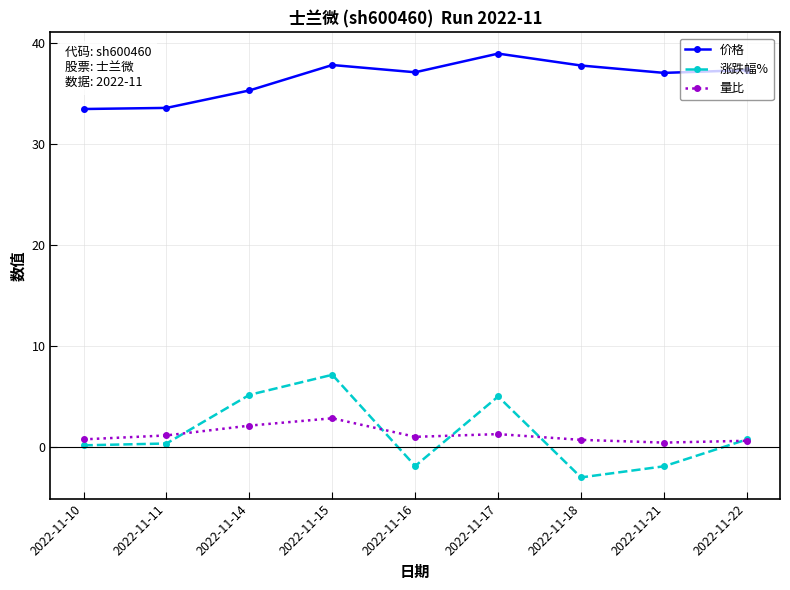

The 价格 series shows 33.6 at 2022-11-11. True or false?

True